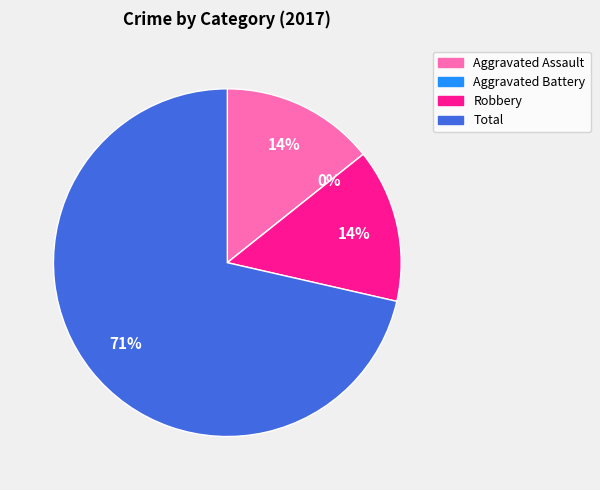

What percentage is the Total slice, to the nearest percent?

71%